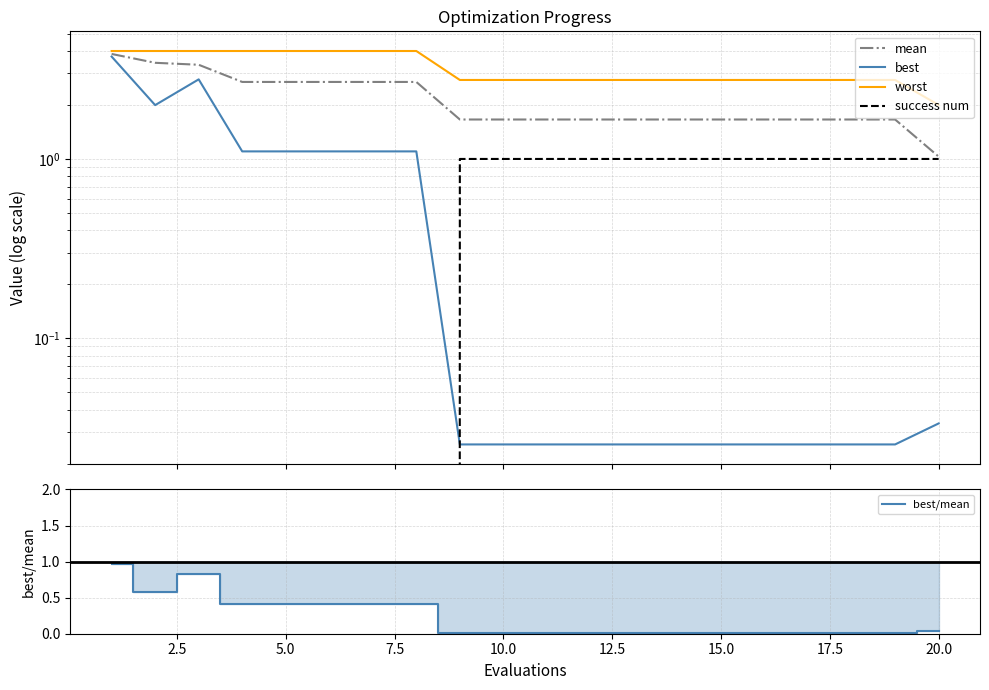

What is the highest value of the best series?

3.7